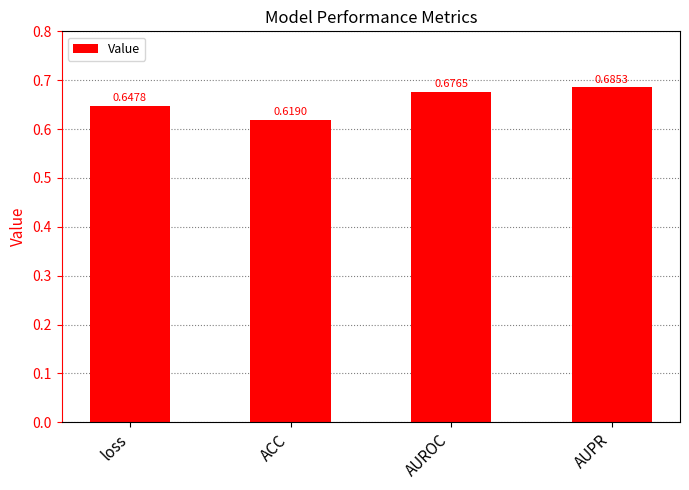

The value at AUROC is 0.5. True or false?

False